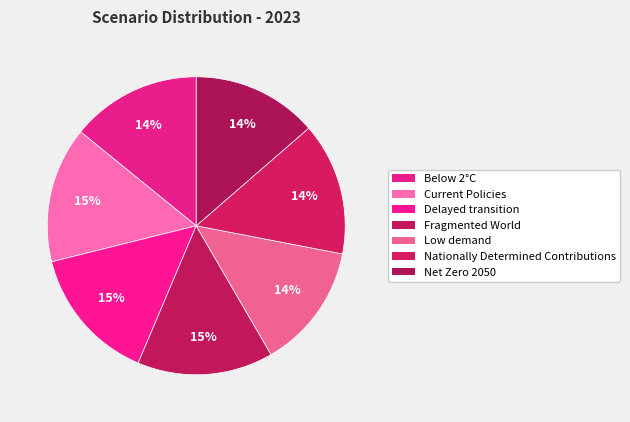

To the nearest percent, what percentage of the pie is Delayed transition?

15%